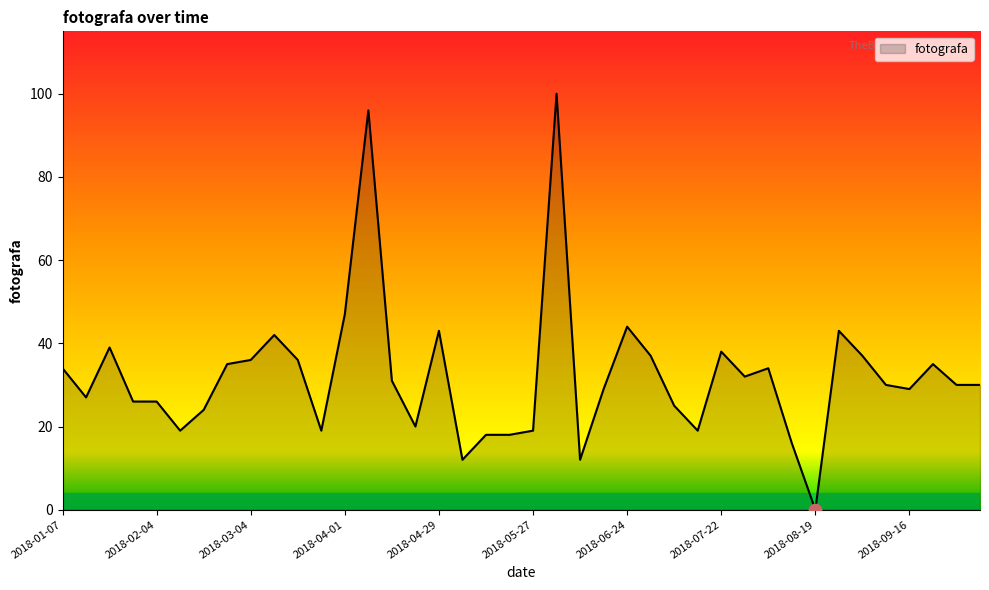

What is the maximum value shown in the chart?

100